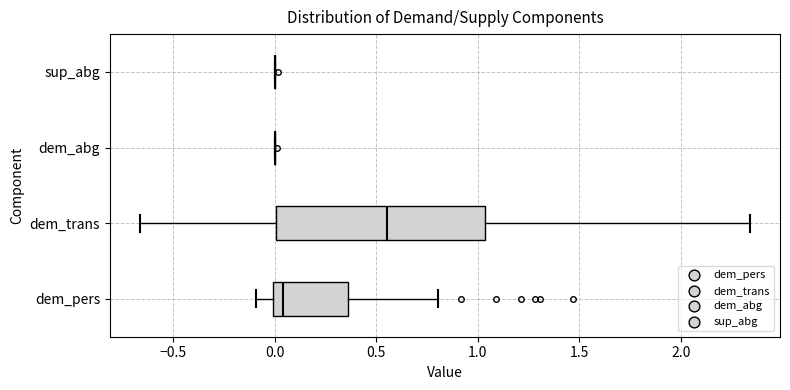

Comparing the boxes themselves (not the whiskers), which one is the widest?

dem_trans